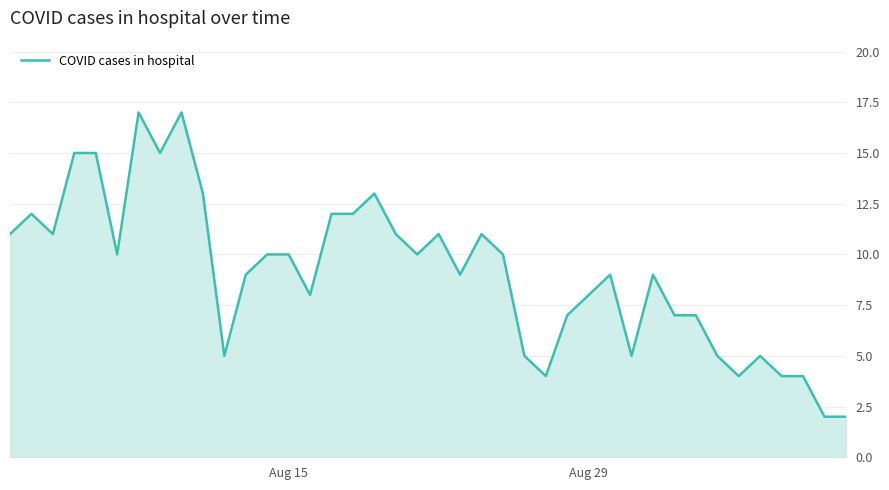

What is the difference between the maximum and minimum values?

15